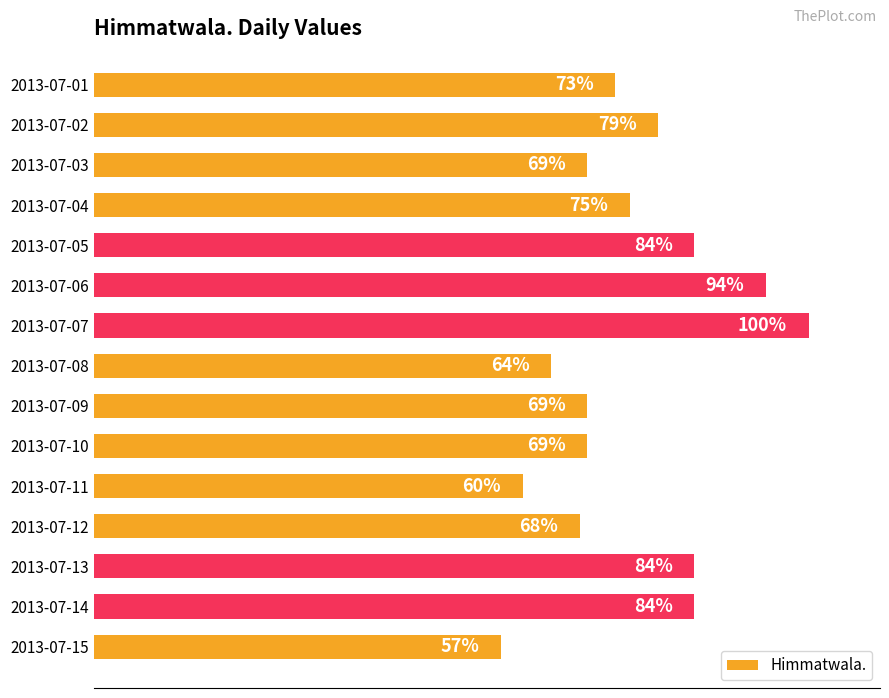

Between 2013-07-01 and 2013-07-03, which is larger?

2013-07-01